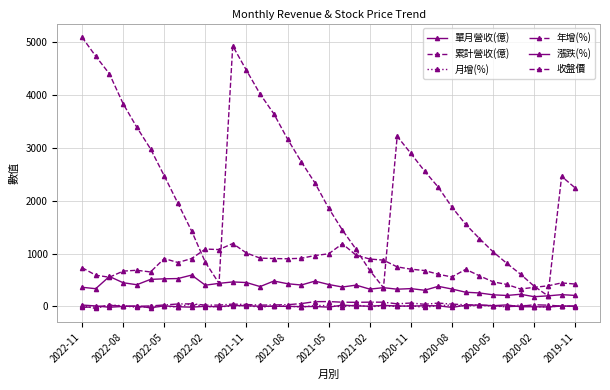

Reading left to right, extract all data points from this chart.

單月營收(億): 361.2	333.8	565.7	447.0	408.9	510.3	520.8	526.2	591.8	400.3	435.0	462.0	450.4	374.1	479.1	428.1	403.6	477.6	413.3	365.7	401.5	325.5	353.3	324.3	335.4	304.4	378.7	327.2	266.9	252.8	217.8	205.5	228.2	182.2	198.2	220.9	206.2
累計營收(億): 5101.0	4740.0	4406.0	3840.0	3393.0	2984.0	2474.0	1953.0	1427.0	835.3	435.0	4934.0	4472.0	4022.0	3648.0	3169.0	2740.0	2337.0	1859.0	1446.0	1080.0	678.9	353.3	3221.0	2897.0	2562.0	2257.0	1879.0	1552.0	1285.0	1032.0	814.1	608.6	380.4	198.2	2462.0	2241.0
月增(%): 8.2	-41.0	26.6	9.3	-19.9	-2.0	-1.0	-11.1	47.8	-8.0	-5.8	2.6	20.4	-21.9	11.9	6.1	-15.5	15.6	13.0	-8.9	23.3	-7.9	8.9	-3.3	10.2	-19.6	15.7	22.6	5.6	16.1	6.0	-10.0	25.3	-8.1	-10.3	7.1	-6.3
年增(%): -19.8	-10.8	18.1	4.4	1.3	6.8	26.0	43.9	47.4	23.0	23.1	42.5	34.3	22.9	26.5	30.8	51.2	88.9	89.8	78.0	75.9	78.6	78.3	46.8	62.7	38.3	61.2	42.0	29.0	21.0	13.9	-4.7	2.3	28.7	22.0	3.3	3.4
漲跌(%): 24.2	7.1	-17.4	-2.3	4.9	-28.1	9.0	-8.3	-16.6	0.9	-9.7	17.8	10.6	0.9	0.4	-1.0	-5.4	-3.3	-16.0	22.3	8.2	2.4	17.1	6.1	3.8	11.7	9.2	-20.7	21.1	25.1	11.6	26.7	-9.0	-7.2	-12.5	5.2	3.3
收盤價: 733.0	590.0	551.0	667.0	683.0	651.0	905.0	830.0	905.0	1085.0	1075.0	1190.0	1010.0	913.0	905.0	901.0	910.0	962.0	995.0	1185.0	969.0	896.0	875.0	747.0	704.0	678.0	607.0	556.0	701.0	579.0	463.0	415.0	327.5	360.0	388.0	443.5	421.5